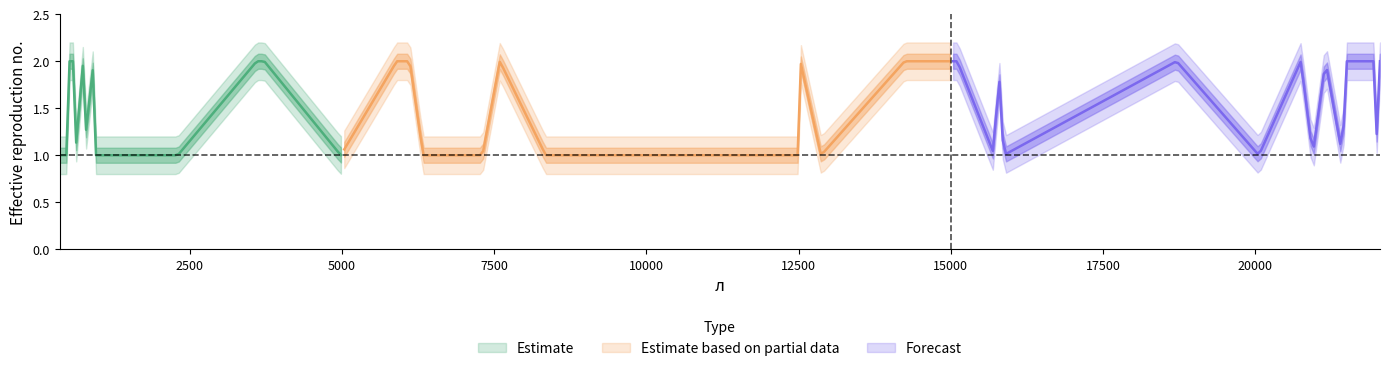

True or false: Group 1 and Group 2 cross at least once.

False